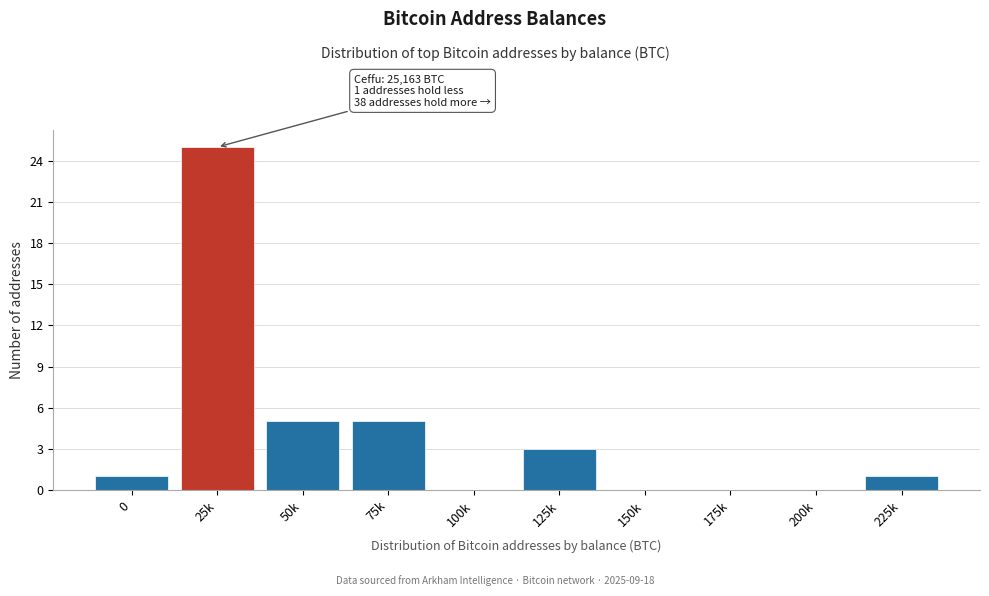

Reading left to right, transcribe all the data shown in this chart.

0=1	25k=25	50k=5	75k=5	100k=0	125k=3	150k=0	175k=0	200k=0	225k=1